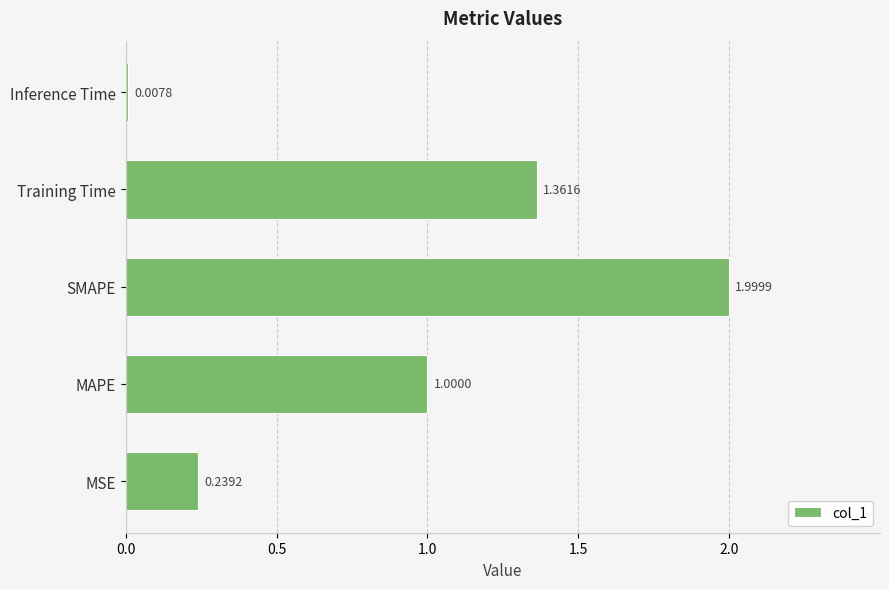

Which category has the highest value across all series?

SMAPE